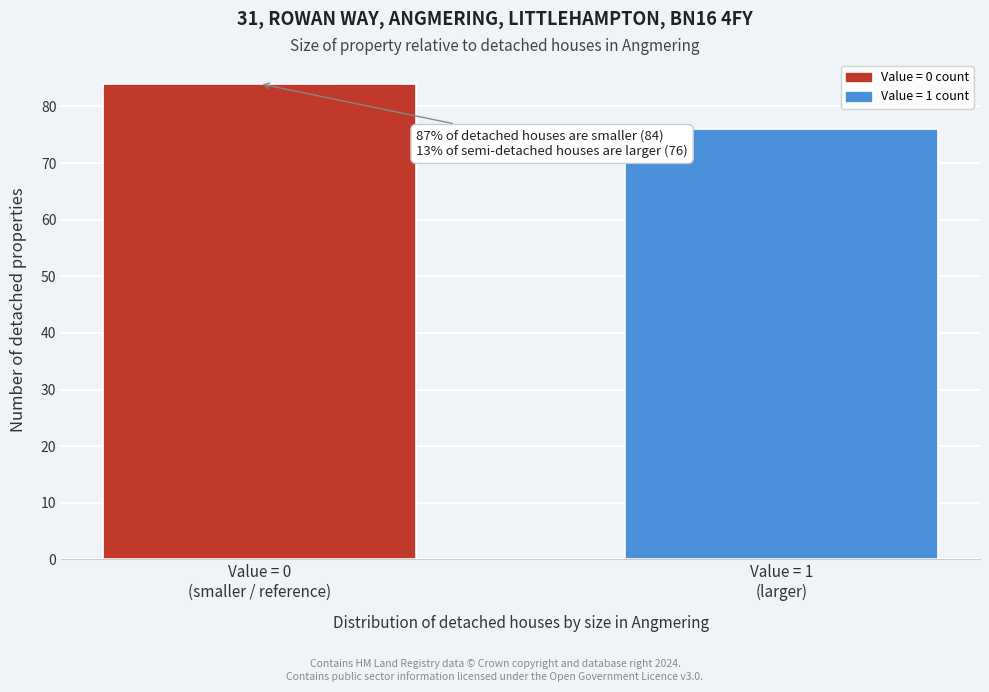

Reading right to left, list all the values displayed in this chart.

76	84